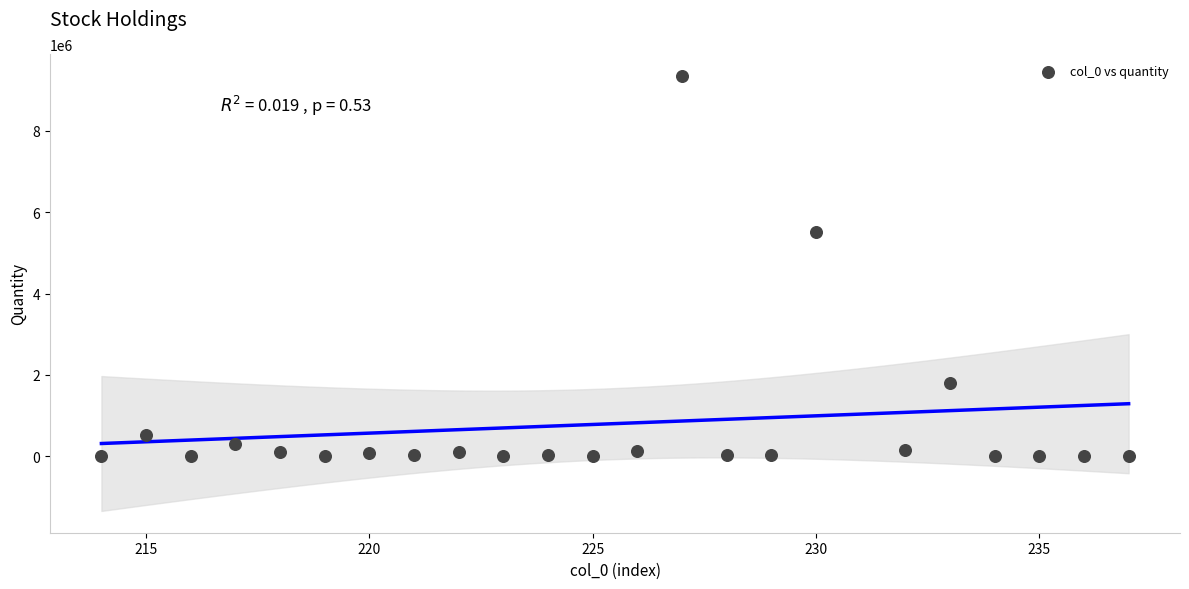

What Y value in the scatter plot is closest to 4675035?

5500000